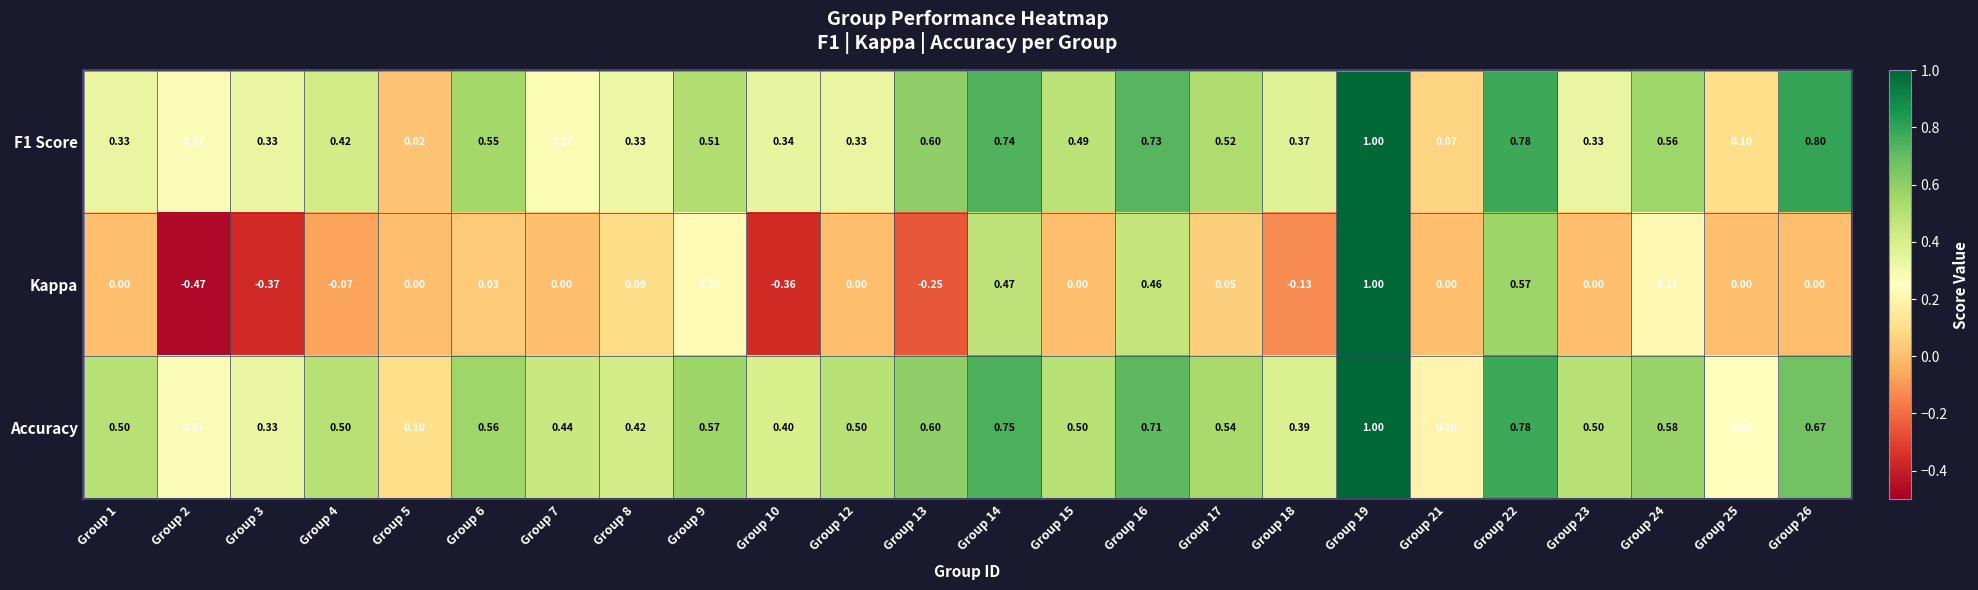

Is the value of F1 Score at Group 19 greater than the value of Kappa at Group 9?

Yes